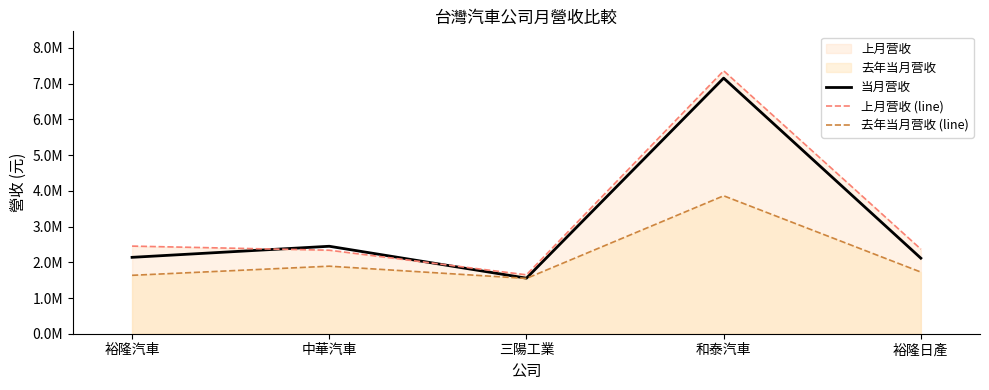

Reading left to right, list all the values displayed in this chart.

当月营收: 2138757	2448706	1555684	7156204	2115248
上月营收 (line): 2452953	2337775	1649091	7361797	2368011
去年当月营收 (line): 1635247	1890693	1548152	3861685	1725971